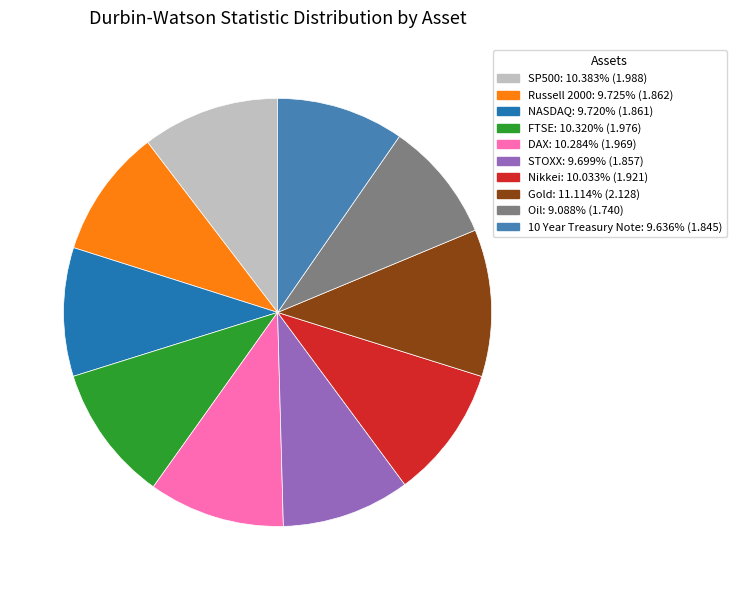

Is the sum of Gold and SP500 greater than half?

No